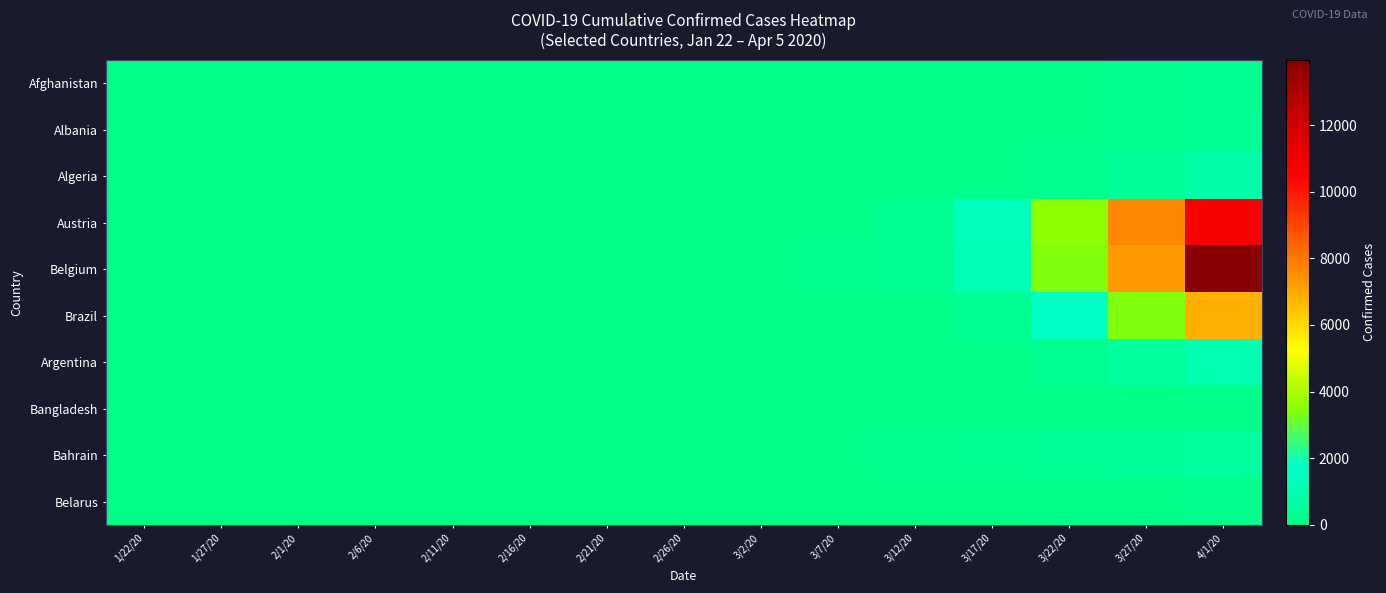

Reading left to right, transcribe all the data shown in this chart.

Afghanistan: 1/22/20=0	1/27/20=0	2/1/20=0	2/6/20=0	2/11/20=0	2/16/20=0	2/21/20=0	2/26/20=1	3/2/20=1	3/7/20=1	3/12/20=7	3/17/20=22	3/22/20=40	3/27/20=110	4/1/20=237
Albania: 1/22/20=0	1/27/20=0	2/1/20=0	2/6/20=0	2/11/20=0	2/16/20=0	2/21/20=0	2/26/20=0	3/2/20=0	3/7/20=0	3/12/20=33	3/17/20=59	3/22/20=104	3/27/20=197	4/1/20=277
Algeria: 1/22/20=0	1/27/20=0	2/1/20=0	2/6/20=0	2/11/20=0	2/16/20=0	2/21/20=0	2/26/20=1	3/2/20=3	3/7/20=17	3/12/20=24	3/17/20=60	3/22/20=201	3/27/20=409	4/1/20=847
Austria: 1/22/20=0	1/27/20=0	2/1/20=0	2/6/20=0	2/11/20=0	2/16/20=0	2/21/20=0	2/26/20=2	3/2/20=18	3/7/20=79	3/12/20=302	3/17/20=1332	3/22/20=3582	3/27/20=7657	4/1/20=10711
Belgium: 1/22/20=0	1/27/20=0	2/1/20=0	2/6/20=1	2/11/20=1	2/16/20=1	2/21/20=1	2/26/20=1	3/2/20=8	3/7/20=169	3/12/20=314	3/17/20=1243	3/22/20=3401	3/27/20=7284	4/1/20=13964
Brazil: 1/22/20=0	1/27/20=0	2/1/20=0	2/6/20=0	2/11/20=0	2/16/20=0	2/21/20=0	2/26/20=1	3/2/20=2	3/7/20=13	3/12/20=52	3/17/20=321	3/22/20=1546	3/27/20=3417	4/1/20=6836
Argentina: 1/22/20=0	1/27/20=0	2/1/20=0	2/6/20=0	2/11/20=0	2/16/20=0	2/21/20=0	2/26/20=0	3/2/20=0	3/7/20=8	3/12/20=19	3/17/20=68	3/22/20=266	3/27/20=589	4/1/20=1054
Bangladesh: 1/22/20=0	1/27/20=0	2/1/20=0	2/6/20=0	2/11/20=0	2/16/20=0	2/21/20=0	2/26/20=0	3/2/20=0	3/7/20=0	3/12/20=3	3/17/20=10	3/22/20=27	3/27/20=48	4/1/20=54
Bahrain: 1/22/20=0	1/27/20=0	2/1/20=0	2/6/20=0	2/11/20=0	2/16/20=0	2/21/20=0	2/26/20=33	3/2/20=49	3/7/20=85	3/12/20=195	3/17/20=228	3/22/20=334	3/27/20=466	4/1/20=569
Belarus: 1/22/20=0	1/27/20=0	2/1/20=0	2/6/20=0	2/11/20=0	2/16/20=0	2/21/20=0	2/26/20=0	3/2/20=1	3/7/20=6	3/12/20=12	3/17/20=36	3/22/20=76	3/27/20=94	4/1/20=163